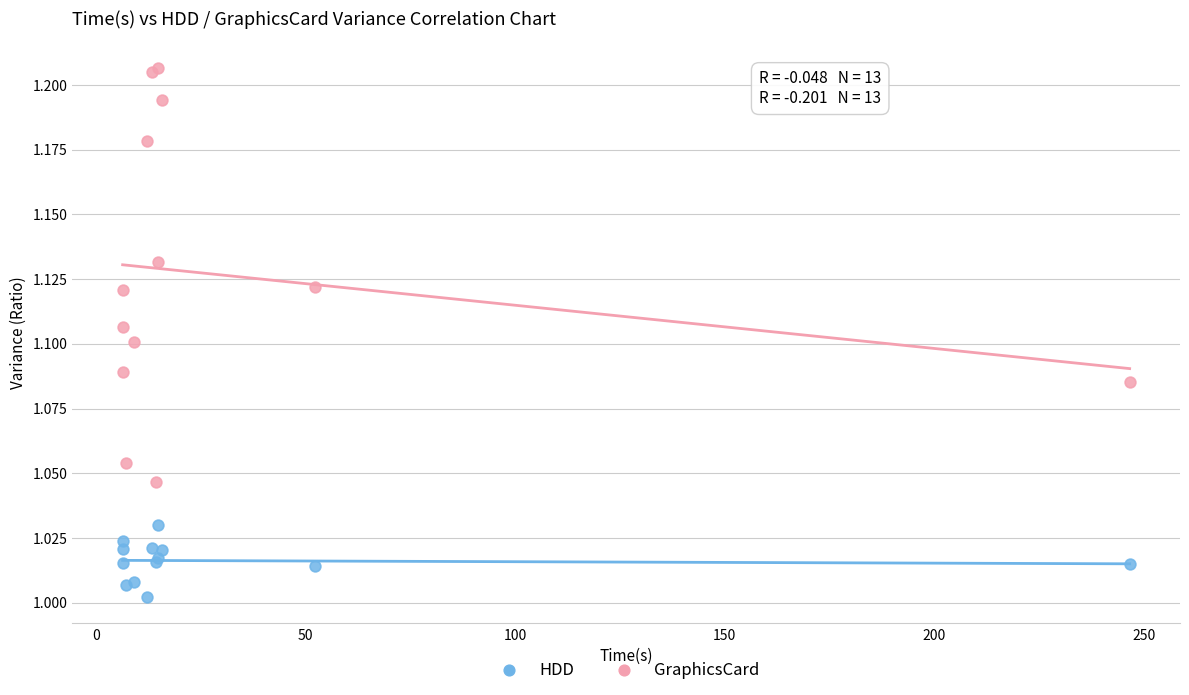

What are all the series names shown in the legend?

HDD, GraphicsCard